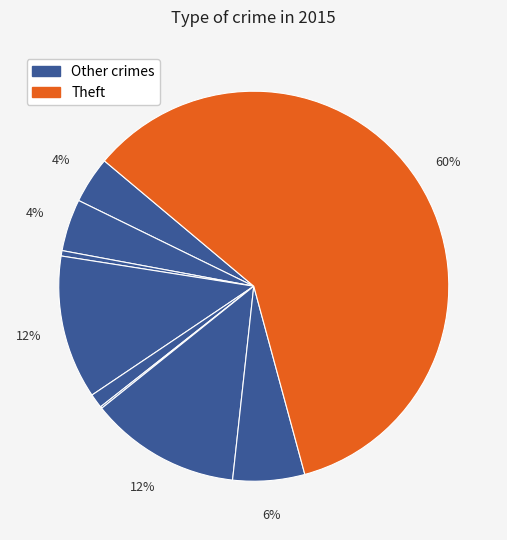

Does any single category account for the majority?

Yes